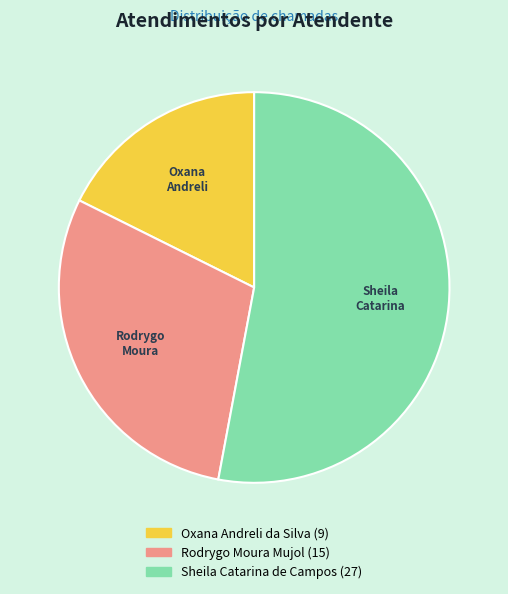

Rank the categories by value from highest to lowest.

Sheila Catarina de Campos, Rodrygo Moura Mujol, Oxana Andreli da Silva